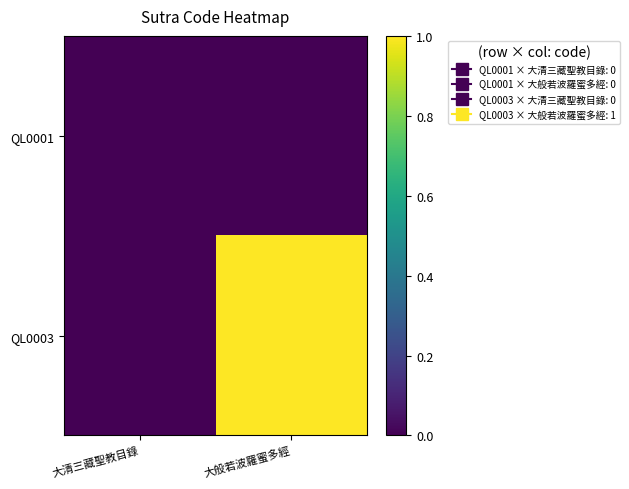

Which series has the largest total across all categories?

QL0003